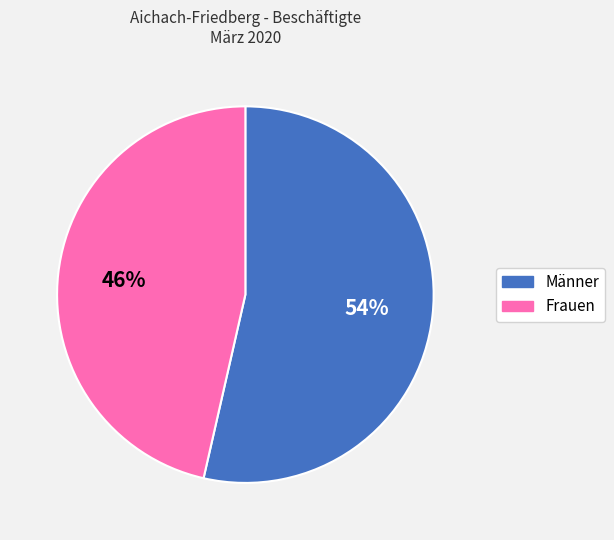

Between Männer and Frauen, which is larger?

Männer